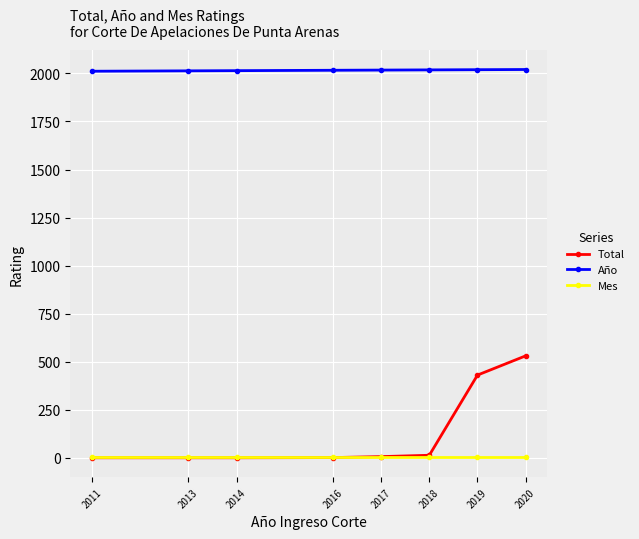

Which series has the largest range (max minus min)?

Total